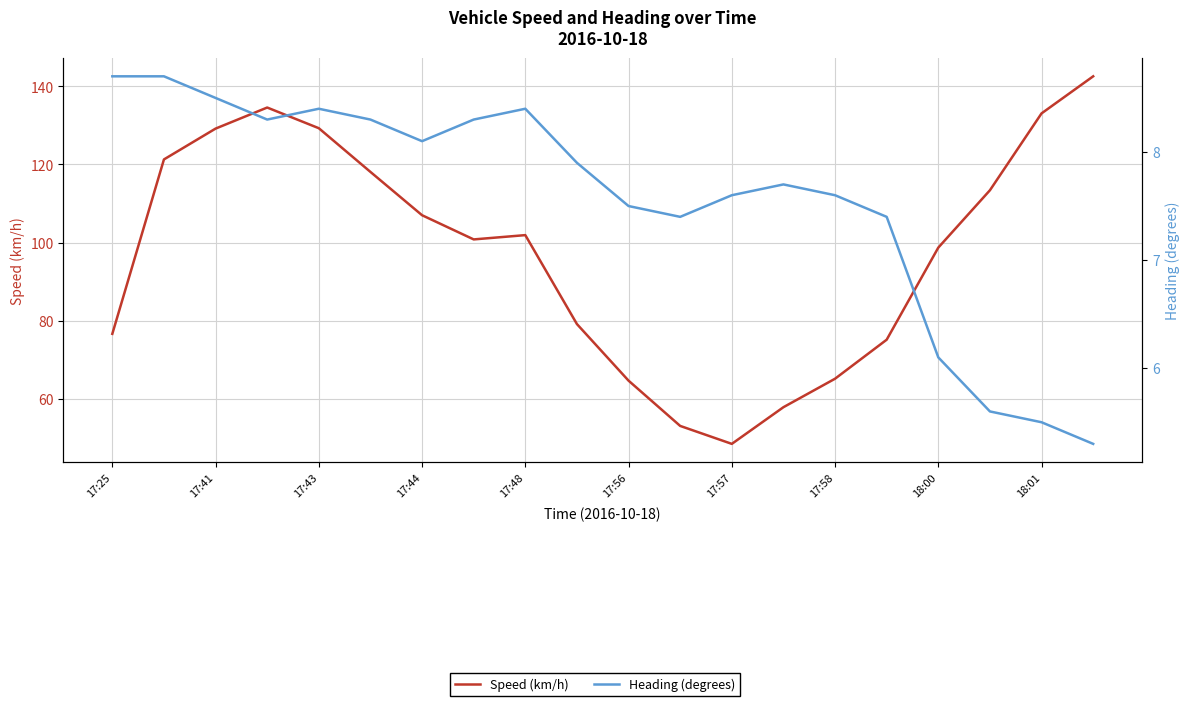

True or false: Heading (degrees) and Speed (km/h) cross at least once.

False